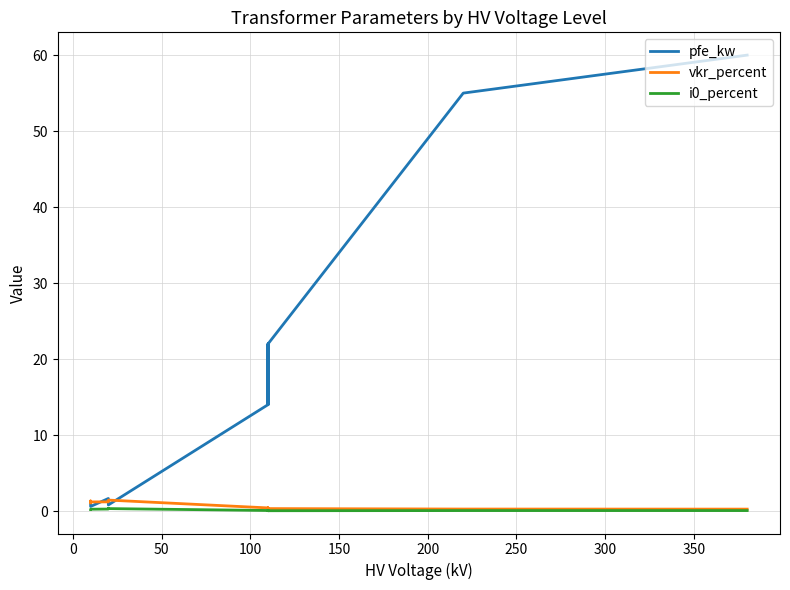

Does the chart display data point markers on the line(s)?

No